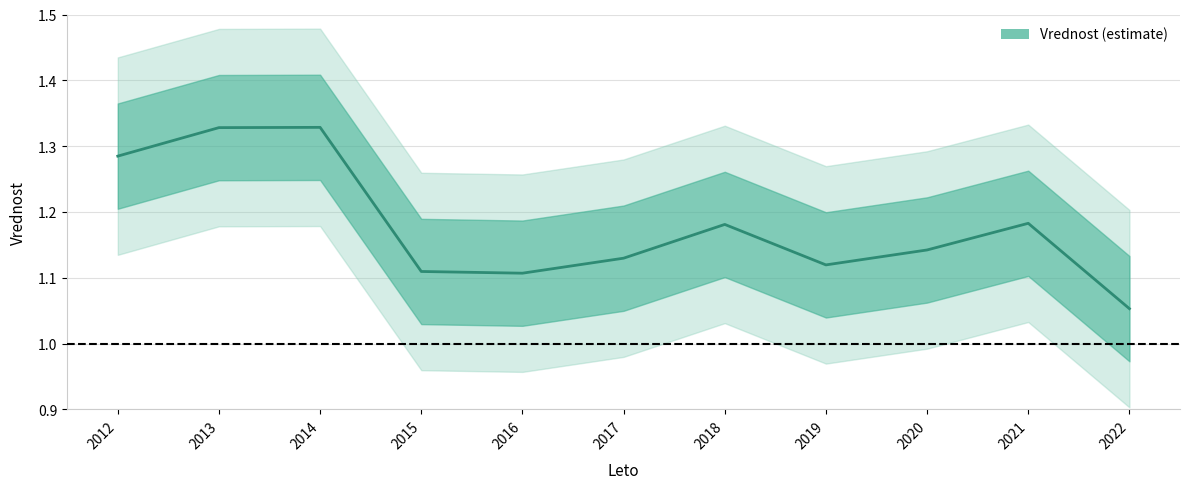

How many lines are shown in the chart?

1